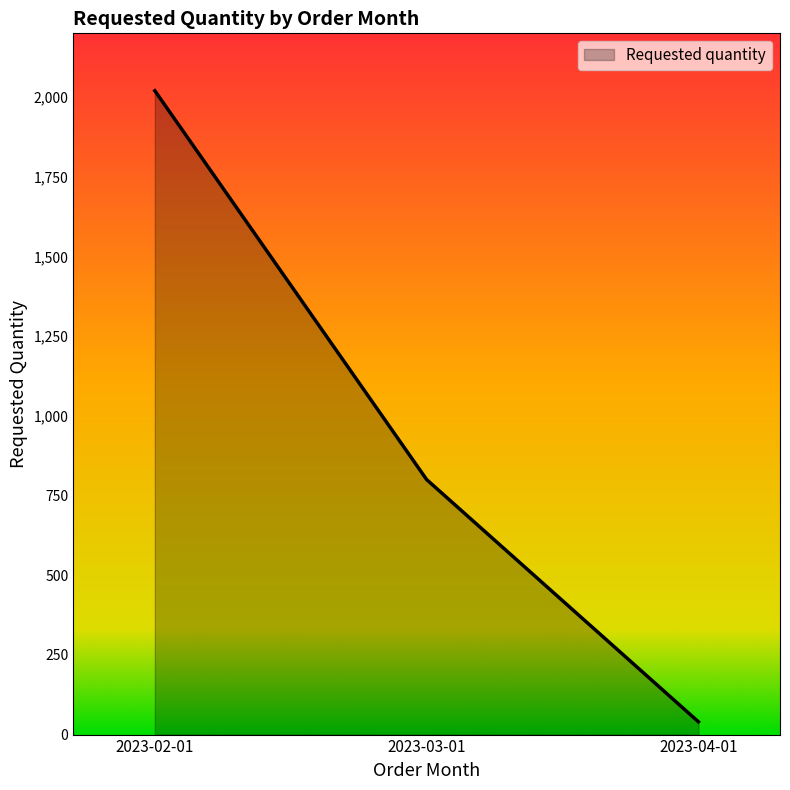

The value at 2023-03-01 is 177. True or false?

False